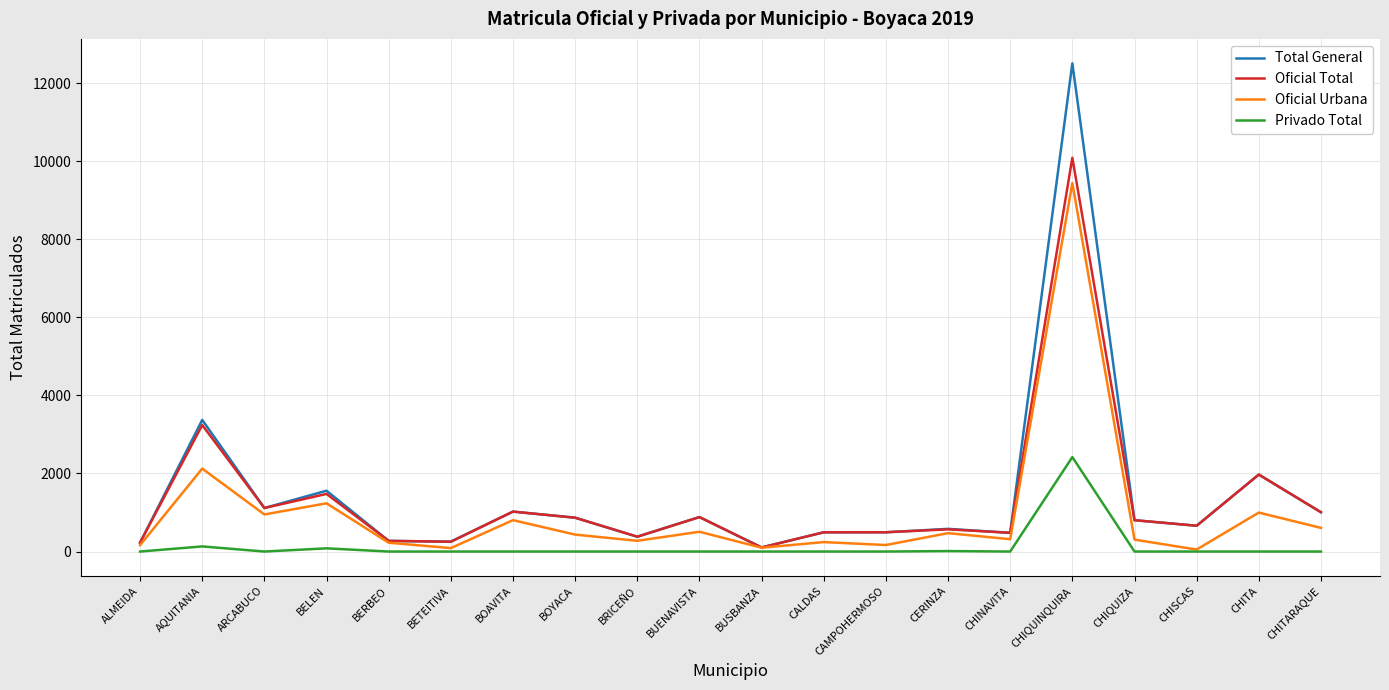

What is the average value of the Oficial Urbana series?

975